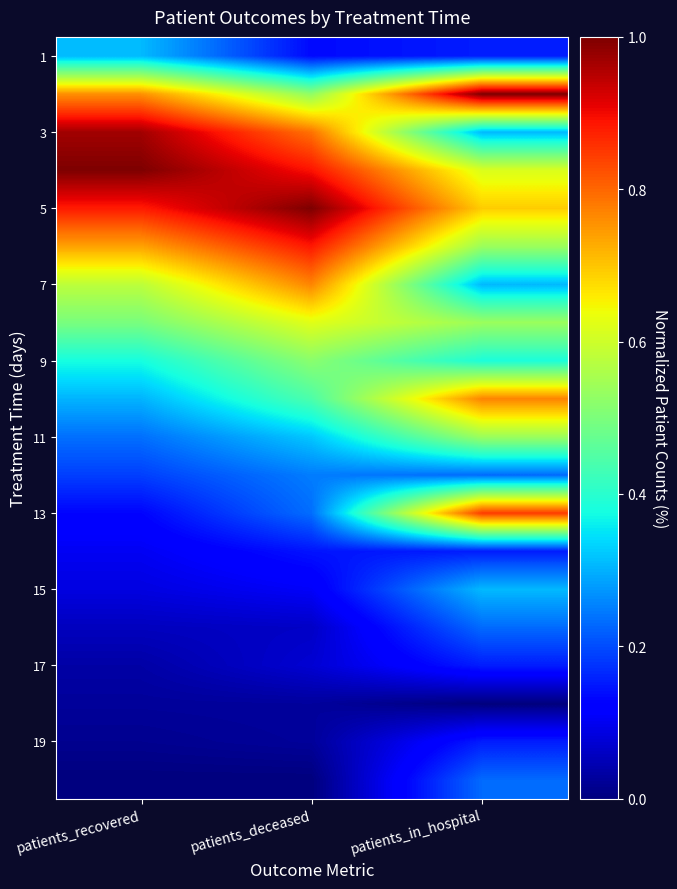

At which category is the sum across all series the highest?

patients_in_hospital